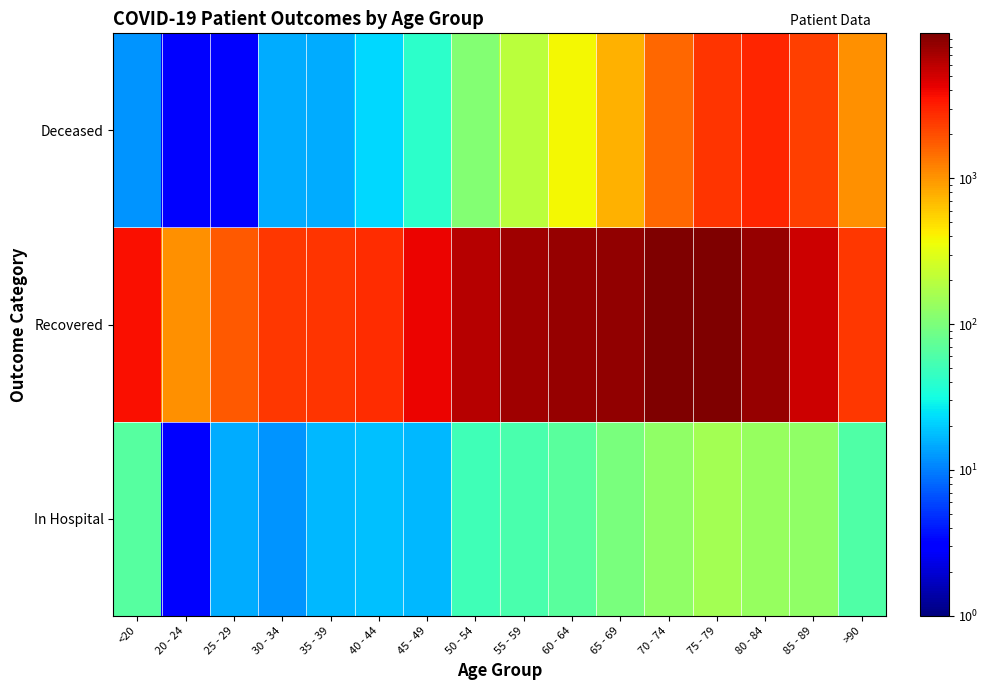

Which category has the lowest value across all series?

20 - 24